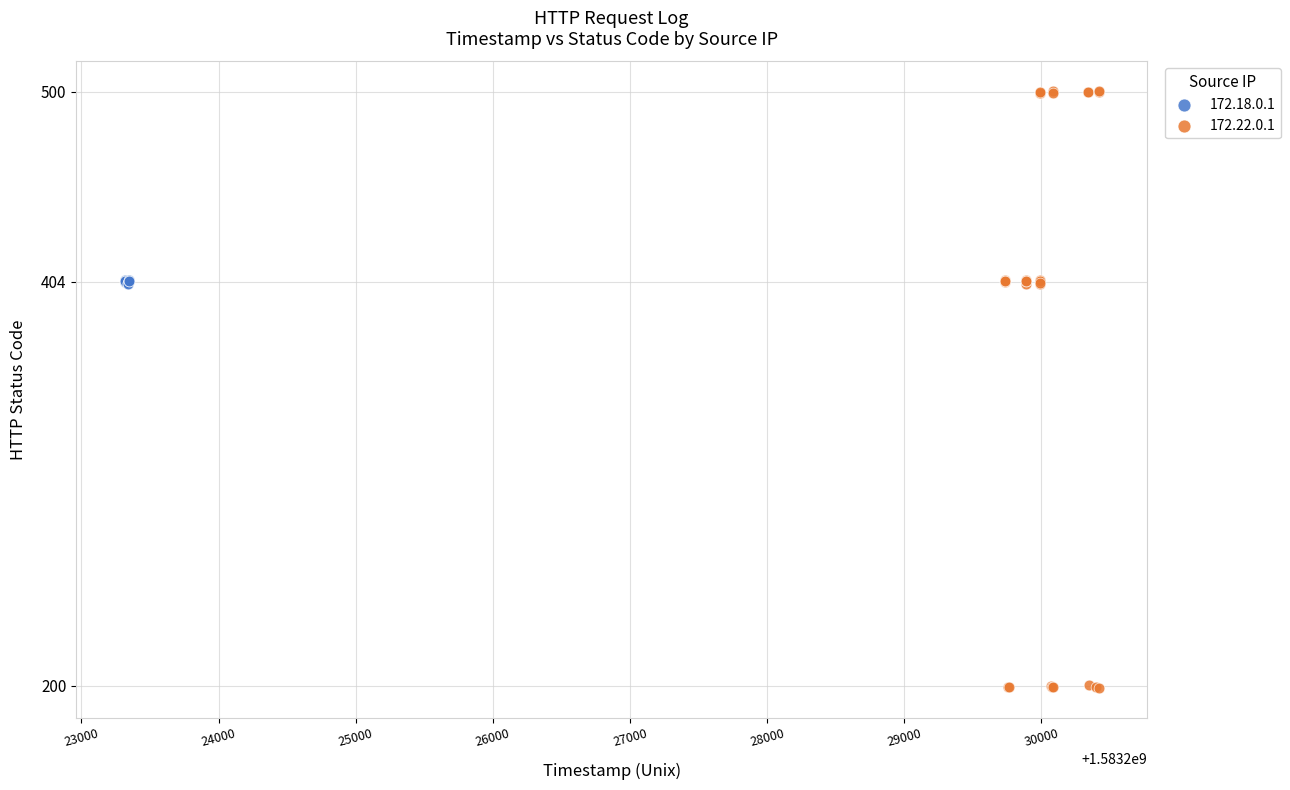

Which series contains the highest Y value?

172.22.0.1